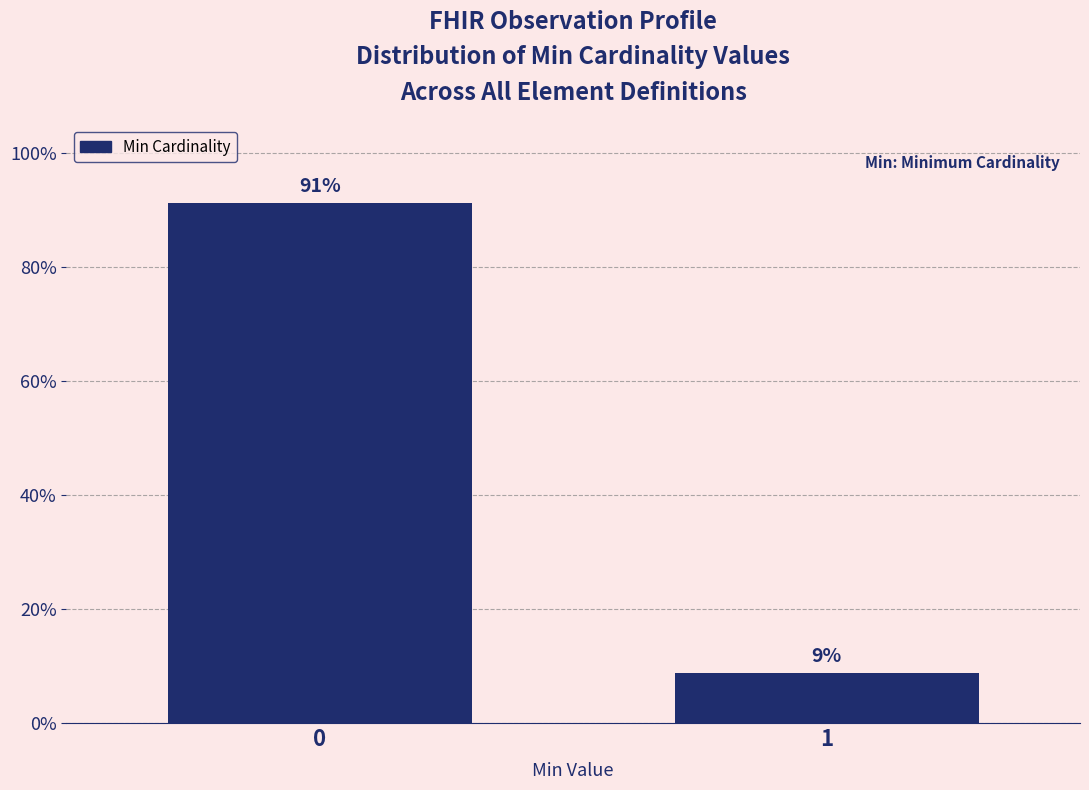

What is the minimum value shown in the chart?

8.8